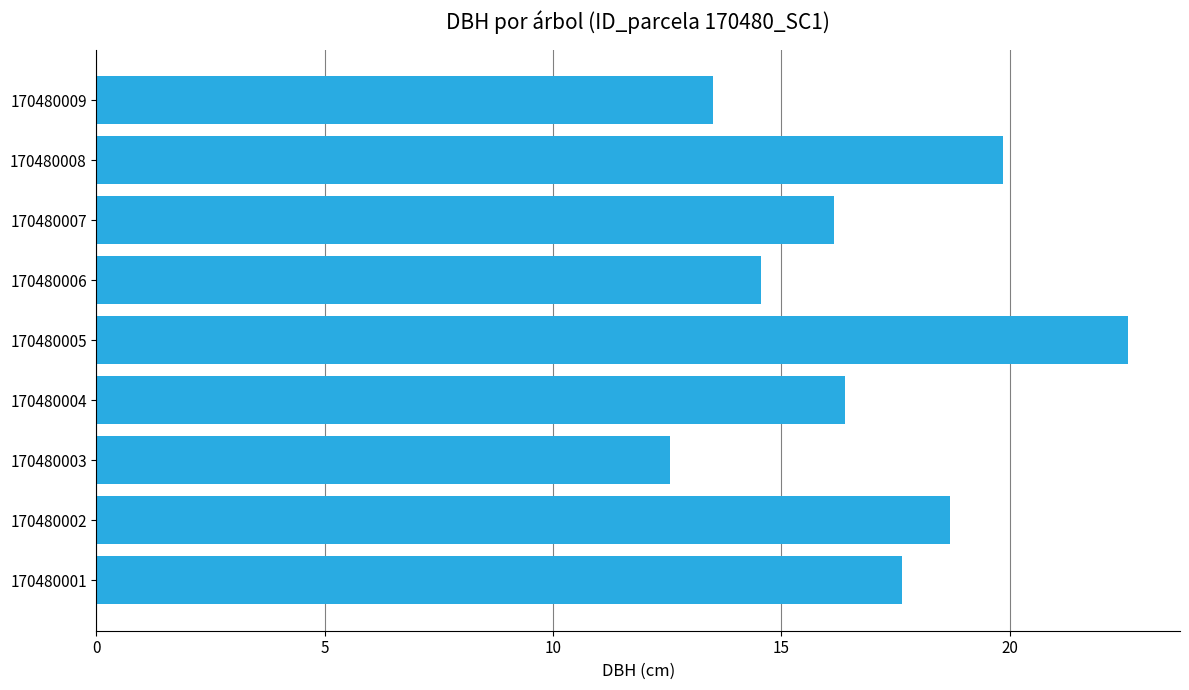

Is it true that the value at 170480008 is 19.9?

True